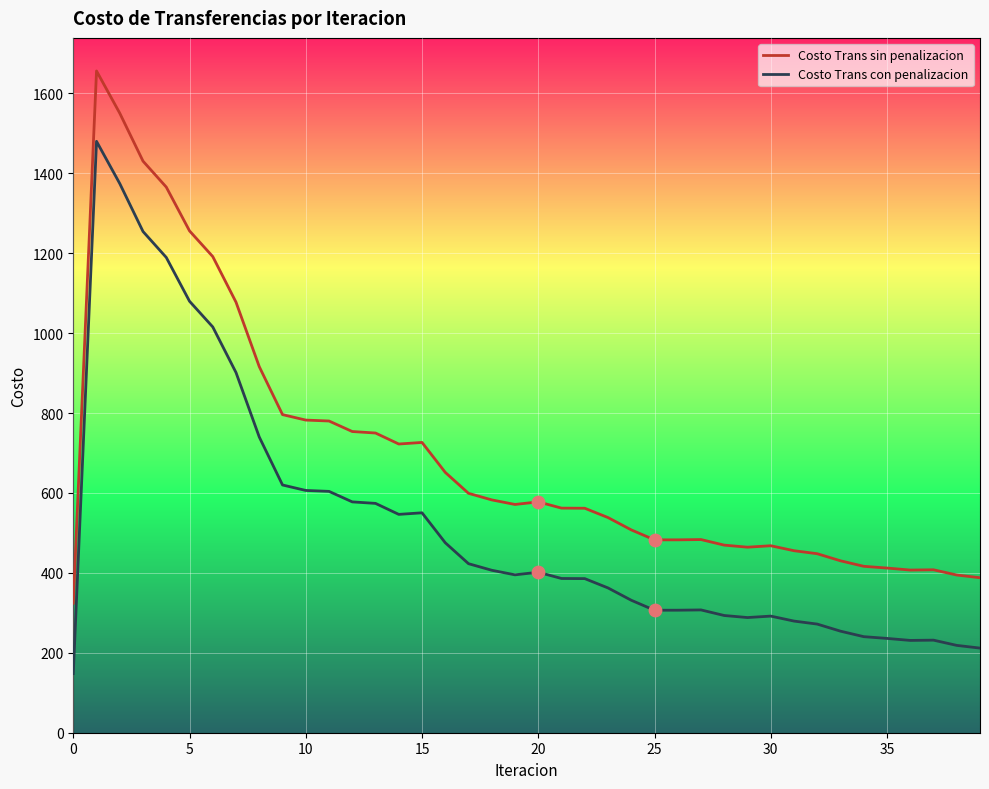

List the series in order of their peak value, highest first.

Costo Trans sin penalizacion, Costo Trans con penalizacion